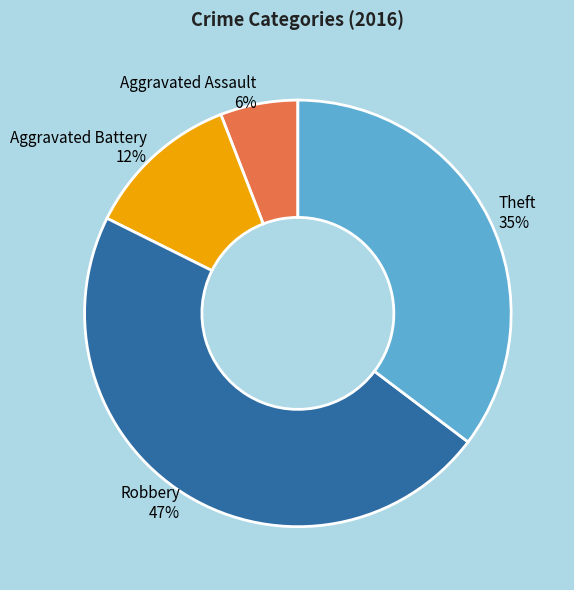

Count the number of slices in the pie.

4